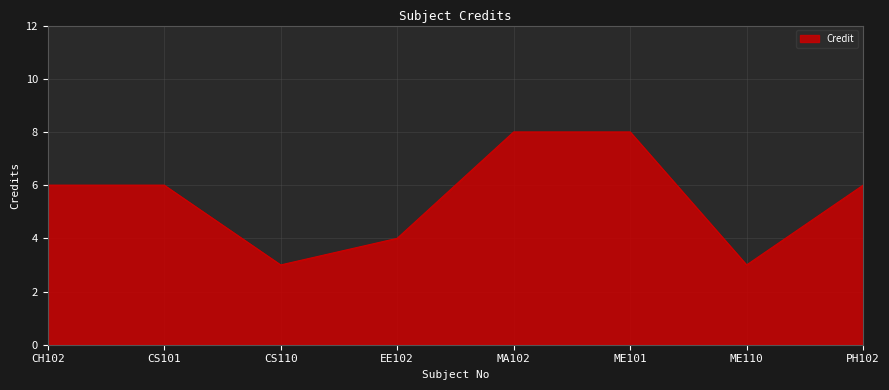

What is the greatest value displayed?

8